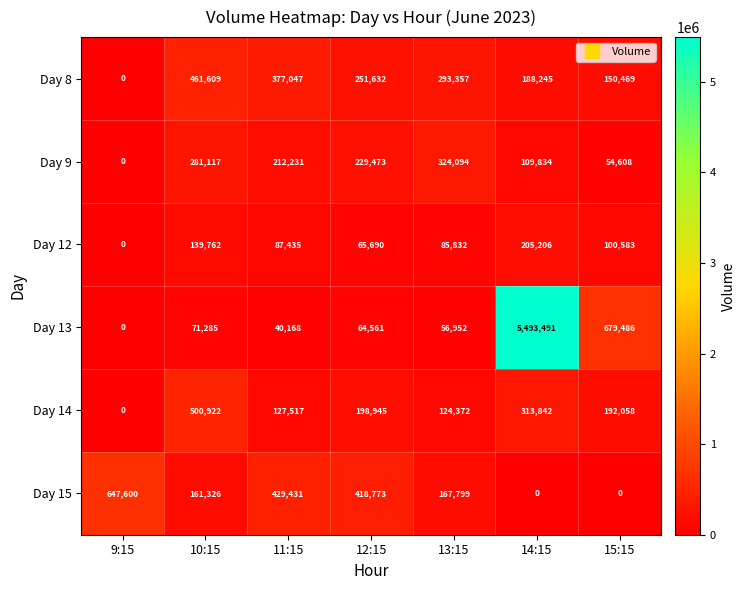

What is the average value of the Day 13 series?

915135